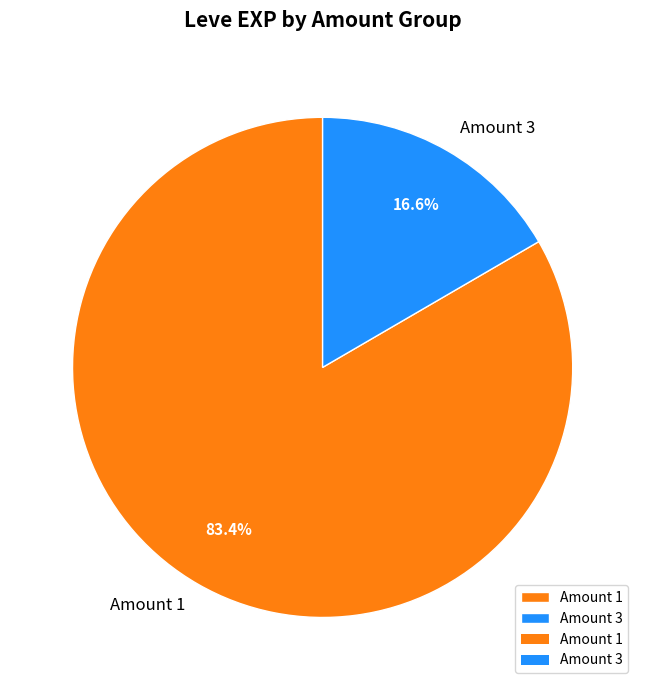

Between Amount 1 and Amount 3, which is larger?

Amount 1